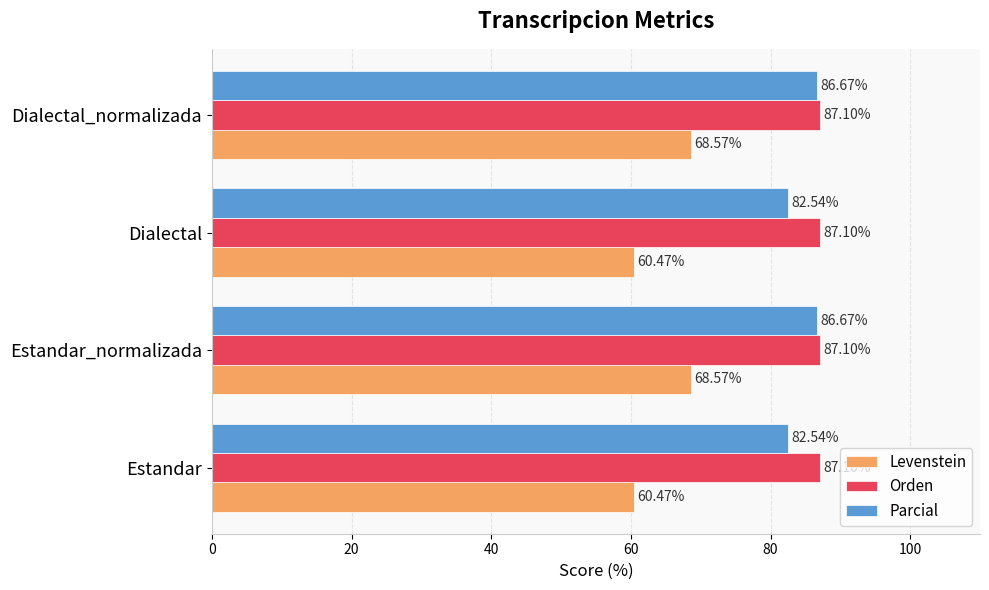

Rank the series by their maximum value, from highest to lowest.

Orden, Parcial, Levenstein